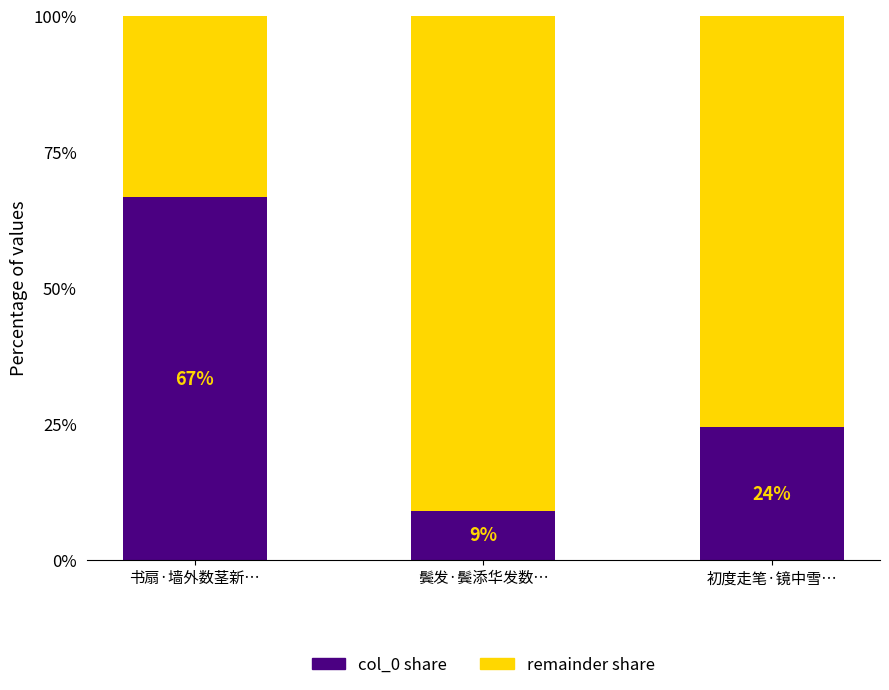

True or false: remainder share has a value of 18.1 at 书扇·墙外数茎新….

False